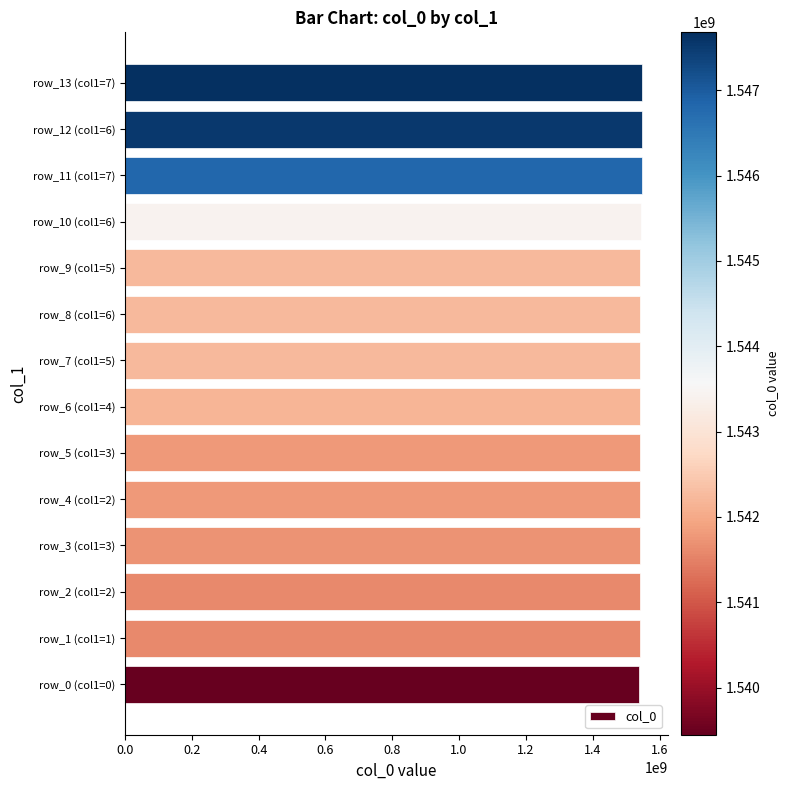

Approximately how many times larger is the value at row_7 (col1=5) compared to row_11 (col1=7)?

1.0